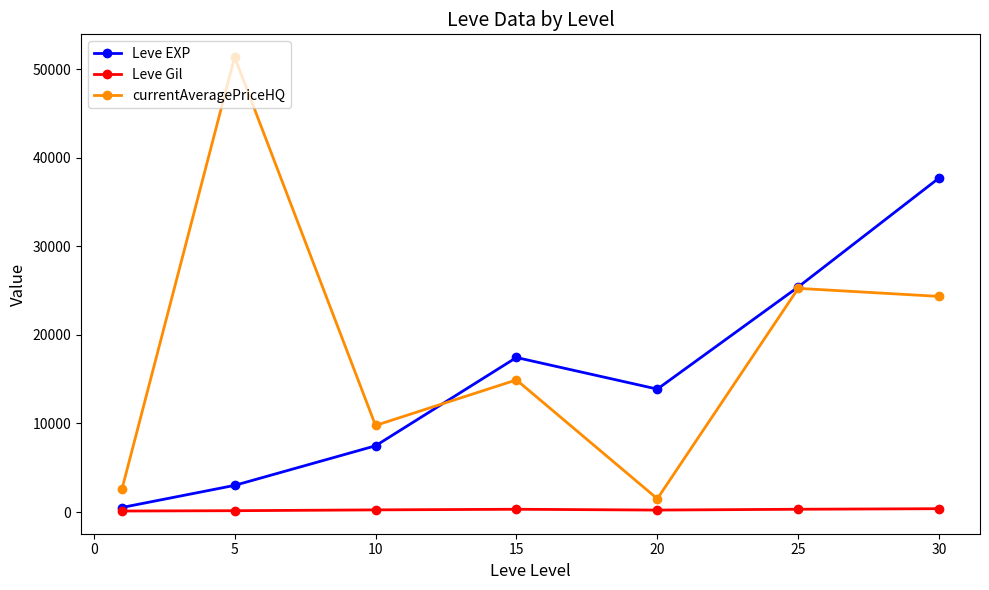

At how many categories does at least one series exceed 12941?

5